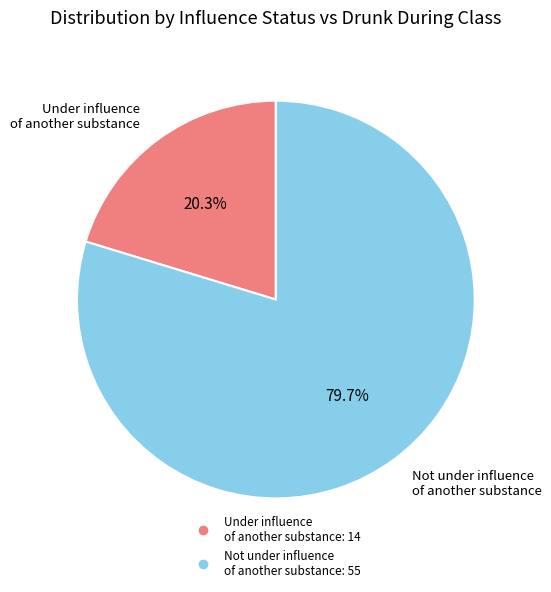

Is there a majority slice in this chart?

Yes